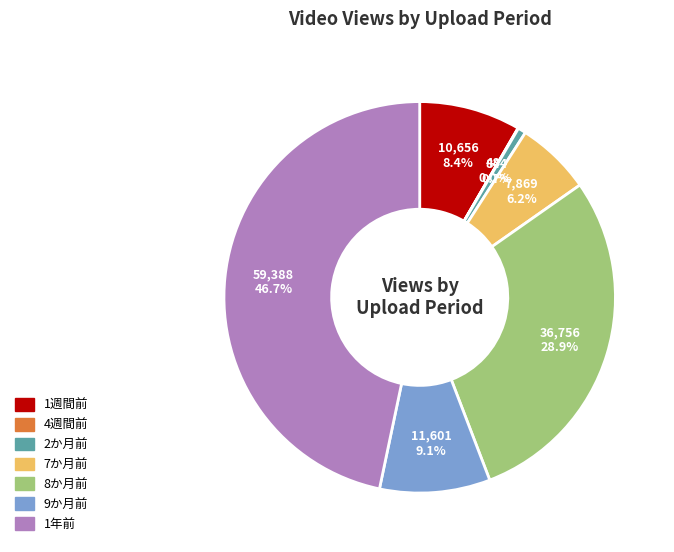

True or false: 1年前 accounts for 47% of the total.

True